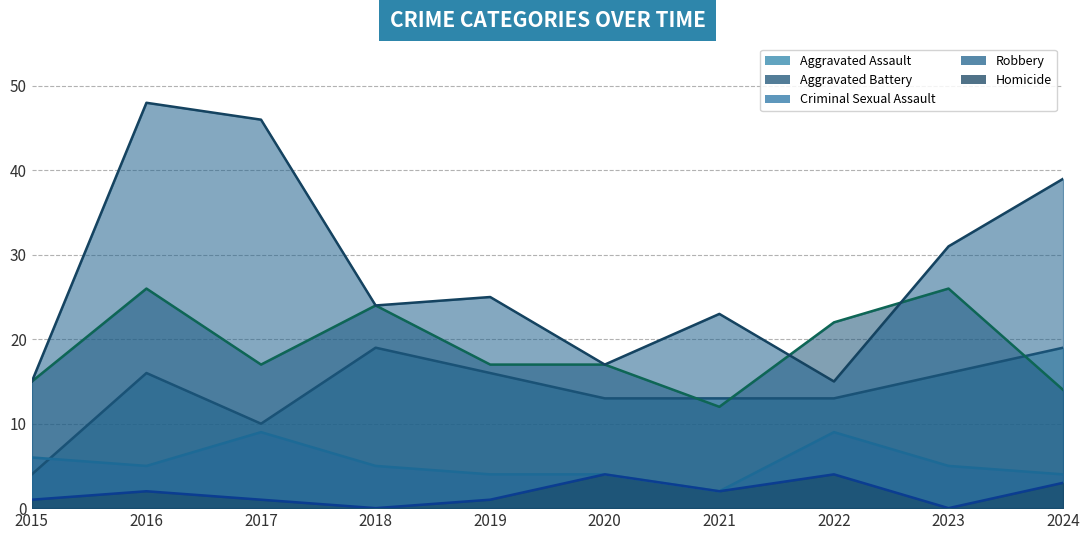

What is the total value across all series at 2015?

41